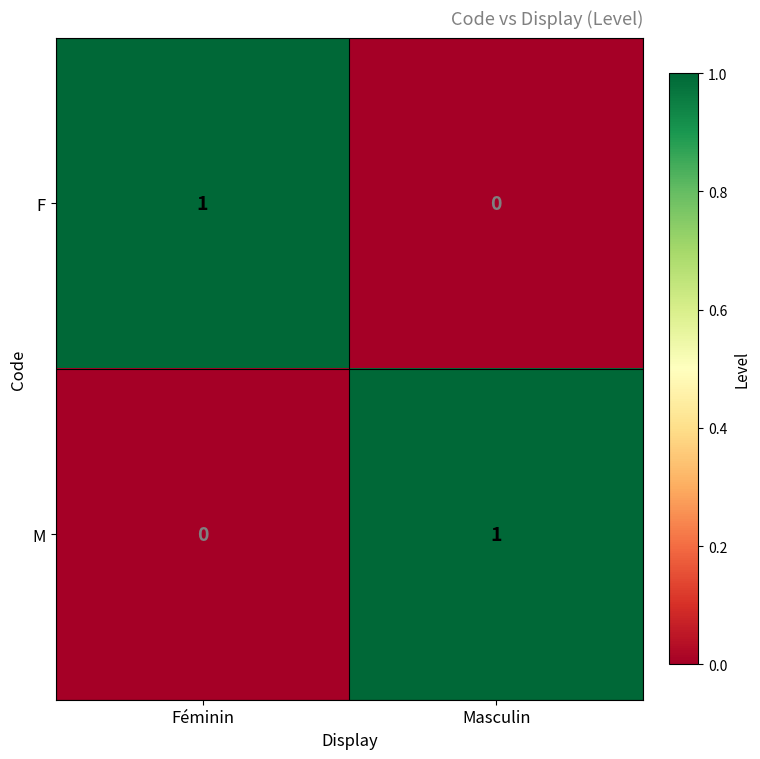

Rank the categories by M value from highest to lowest.

Masculin, Féminin